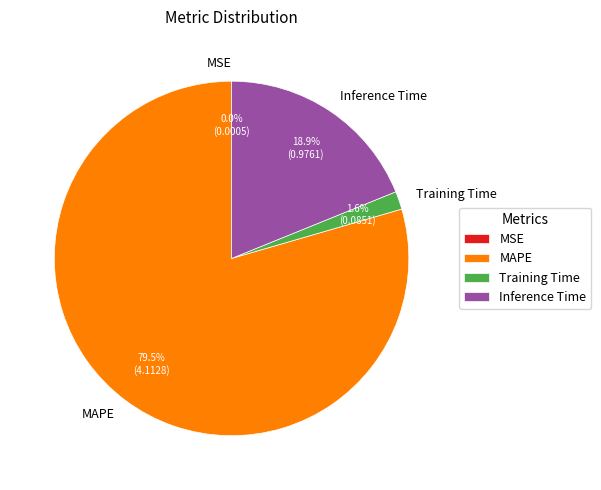

Which category accounts for the majority?

MAPE